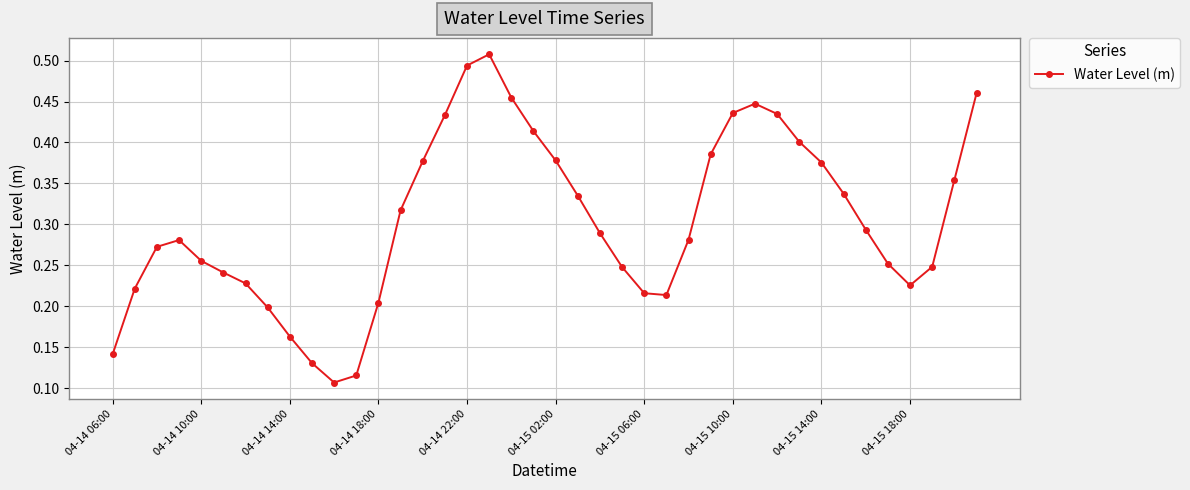

How many interior local peaks (higher than both neighbors) does the data have?

3